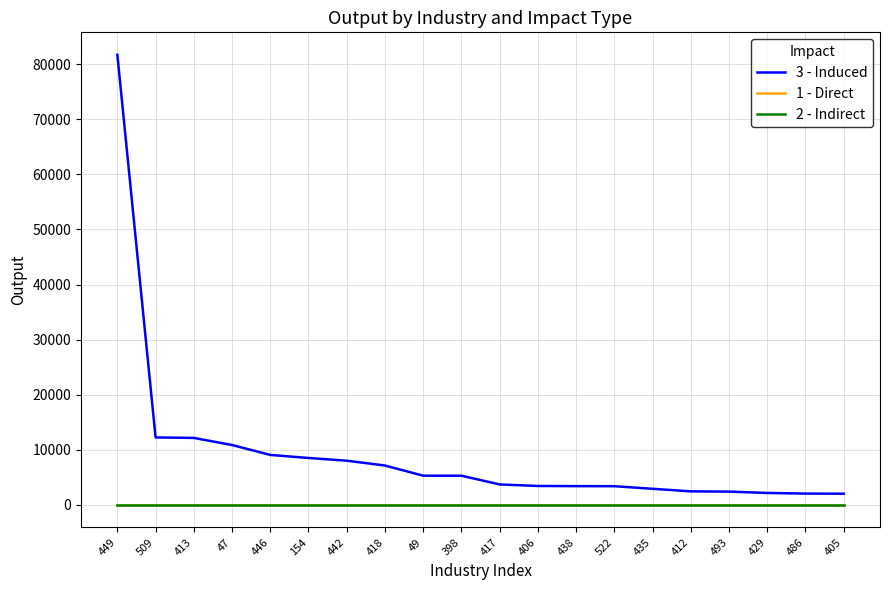

Does the chart display data point markers on the line(s)?

No